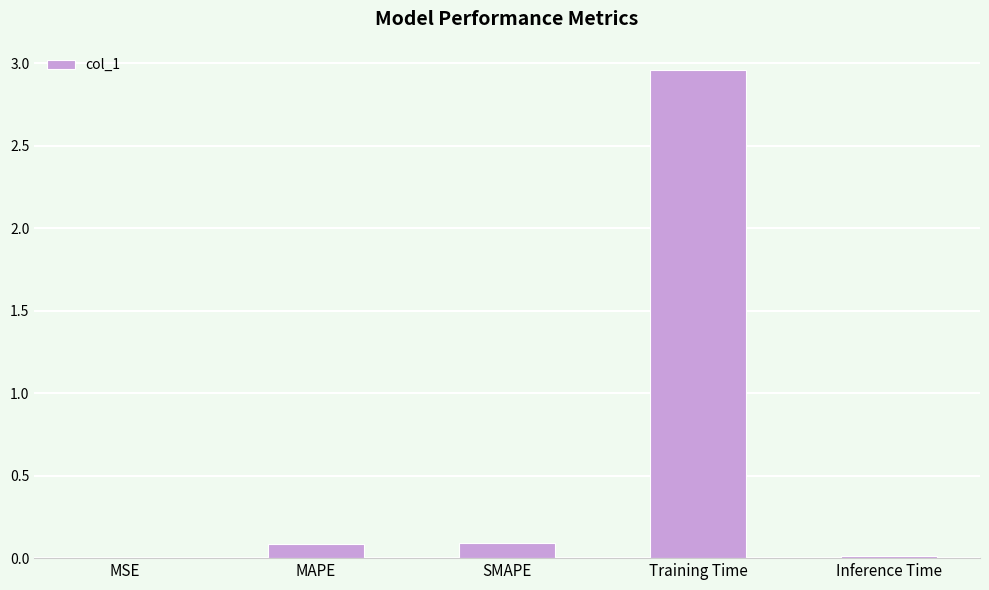

What is the sum of the values at SMAPE and MSE?

0.1